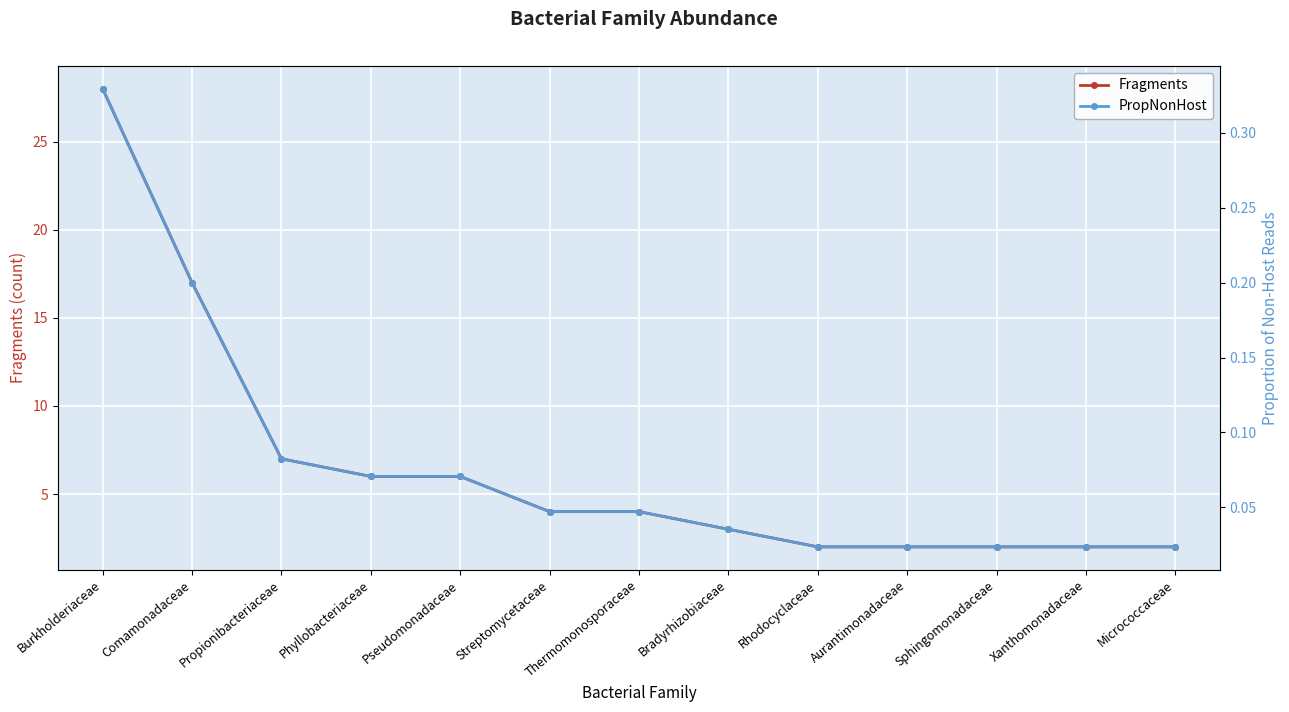

How many categories are shown in the chart?

13